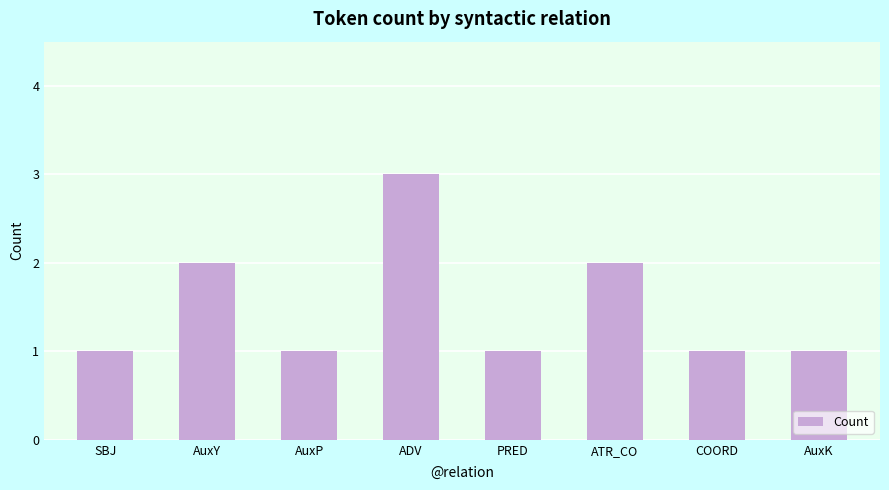

Reading right to left, transcribe all the data shown in this chart.

AuxK=1	COORD=1	ATR_CO=2	PRED=1	ADV=3	AuxP=1	AuxY=2	SBJ=1